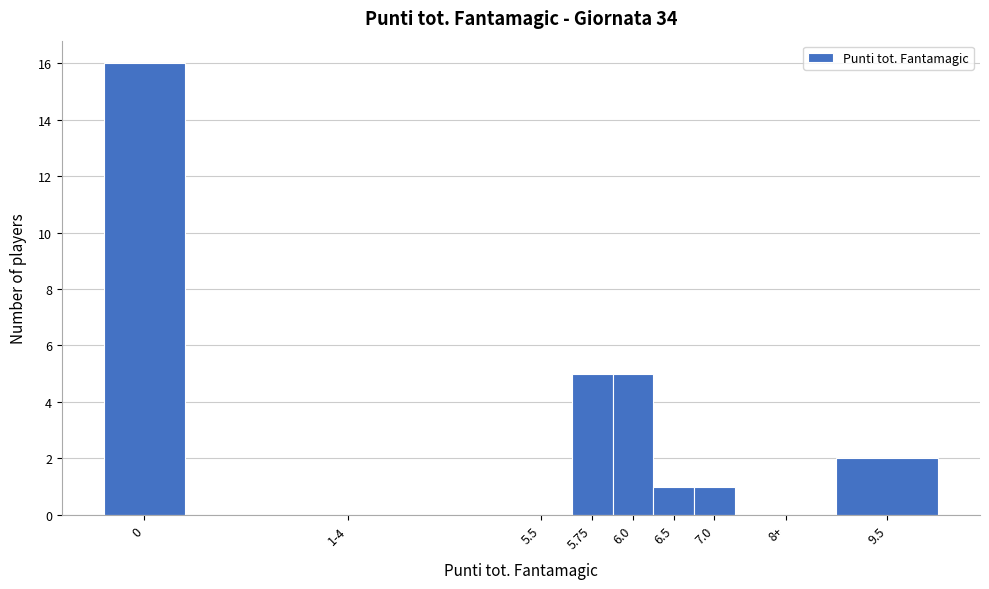

Reading right to left, what are all the values shown in this chart?

9.5=2	8+=0	7.0=1	6.5=1	6.0=5	5.75=5	5.5=0	1-4=0	0=16